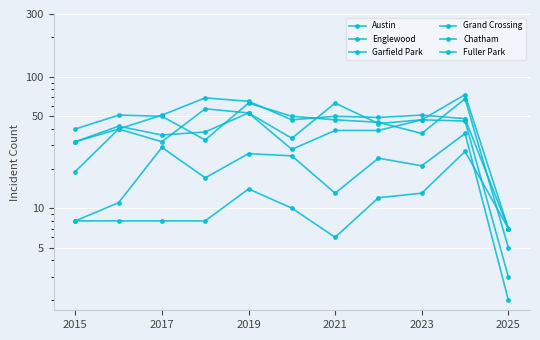

How many lines are shown in the chart?

6